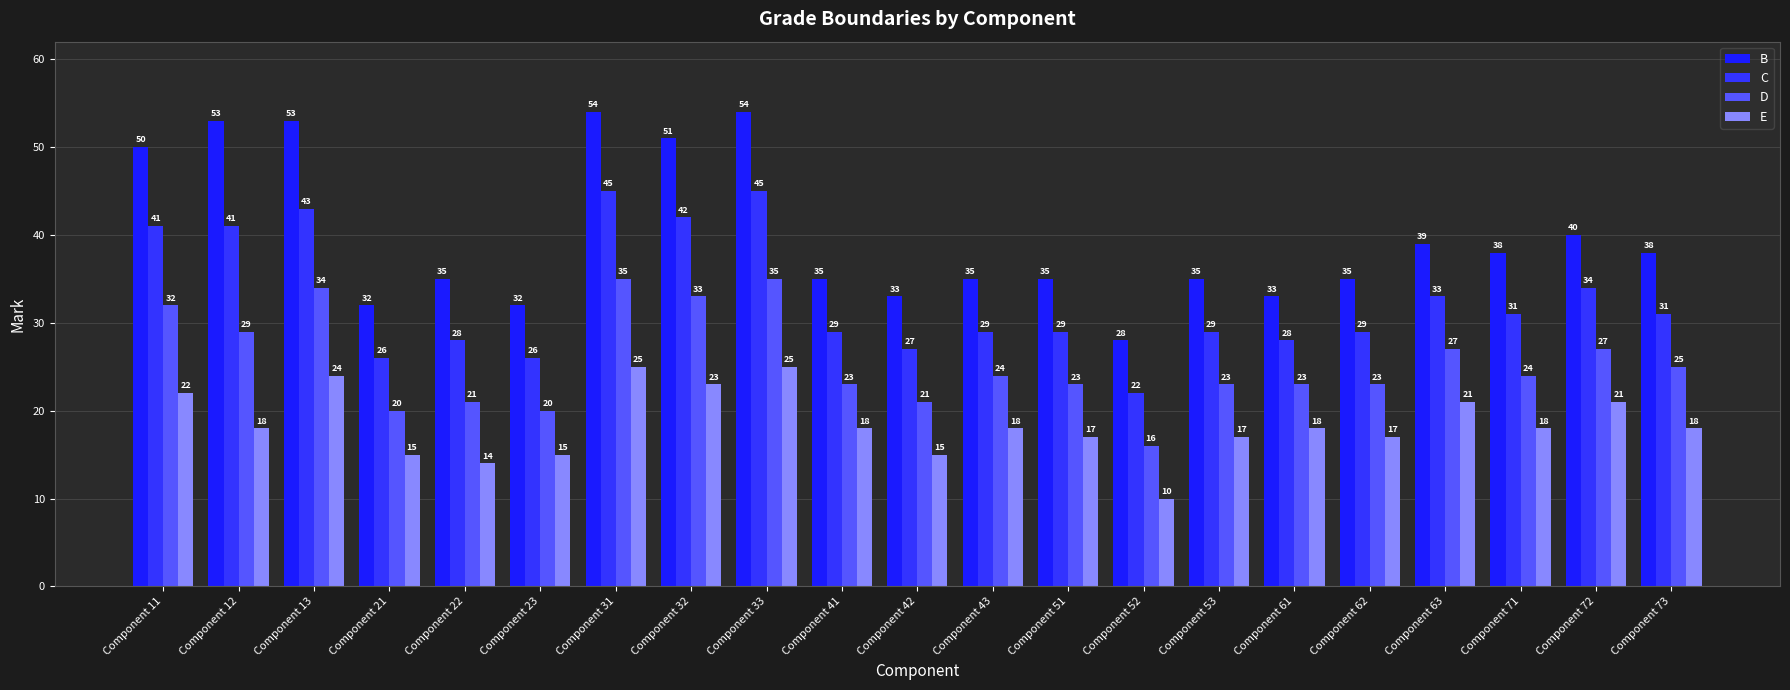

Rank the categories by C value from highest to lowest.

Component 31, Component 33, Component 13, Component 32, Component 11, Component 12, Component 72, Component 63, Component 71, Component 73, Component 41, Component 43, Component 51, Component 53, Component 62, Component 22, Component 61, Component 42, Component 21, Component 23, Component 52